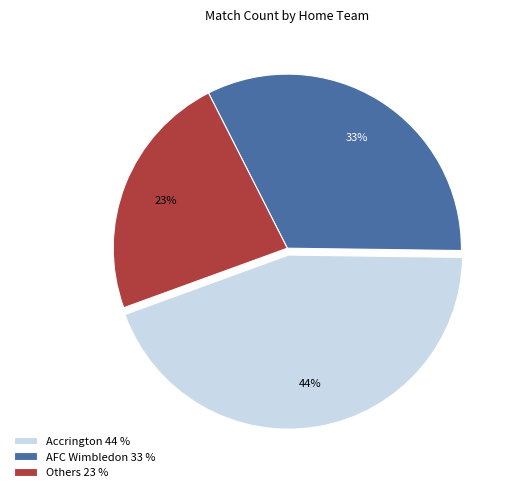

Is the sum of AFC Wimbledon 33 % and Accrington 44 % greater than half?

Yes